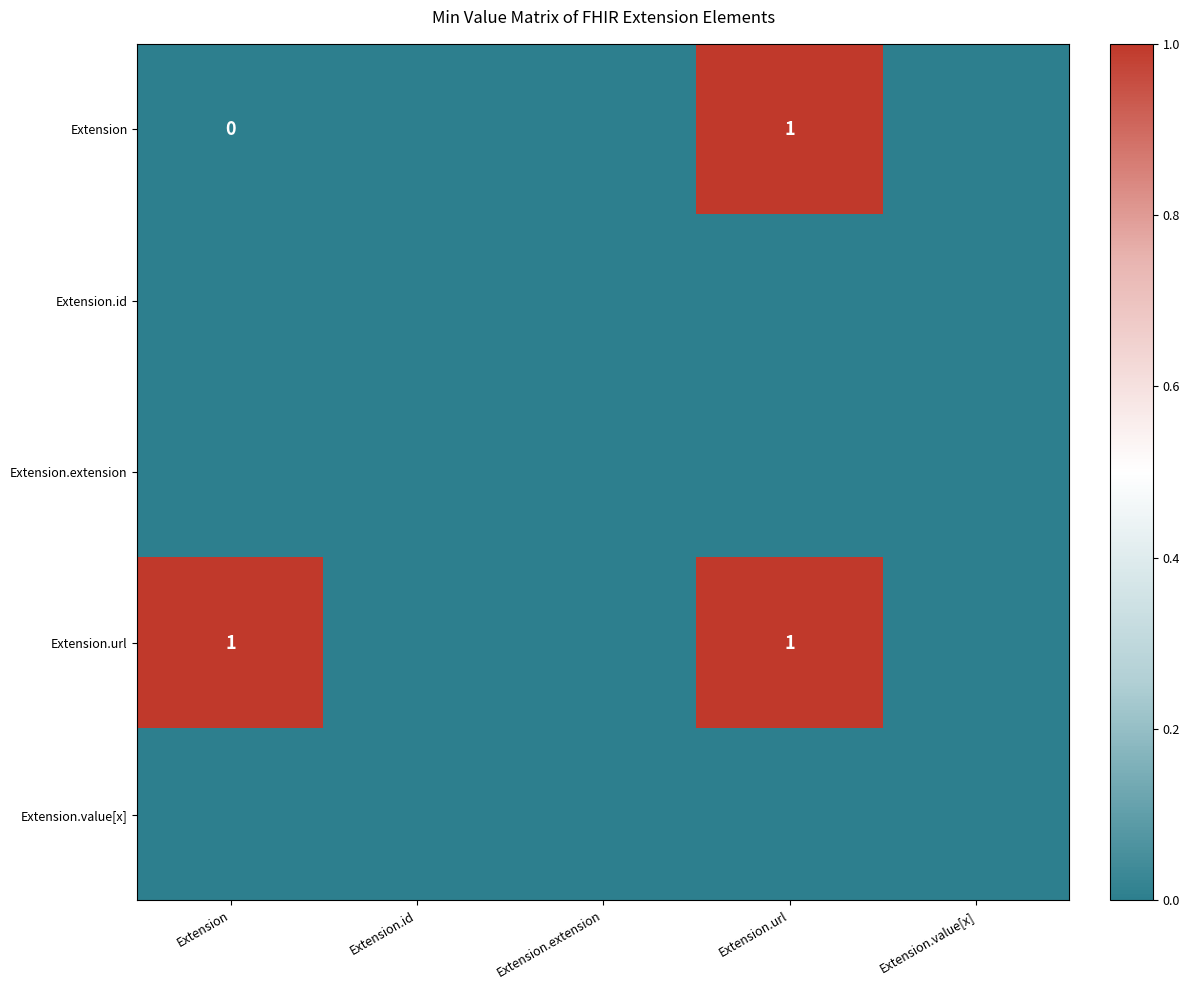

The value of Extension.url at Extension is 1. True or false?

True